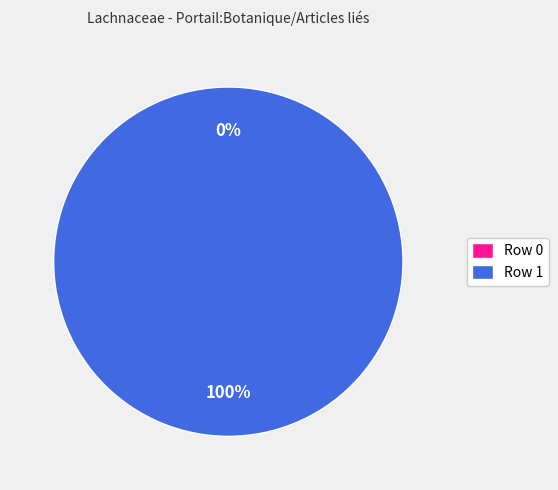

Is the sum of Row 1 and Row 0 greater than half?

Yes